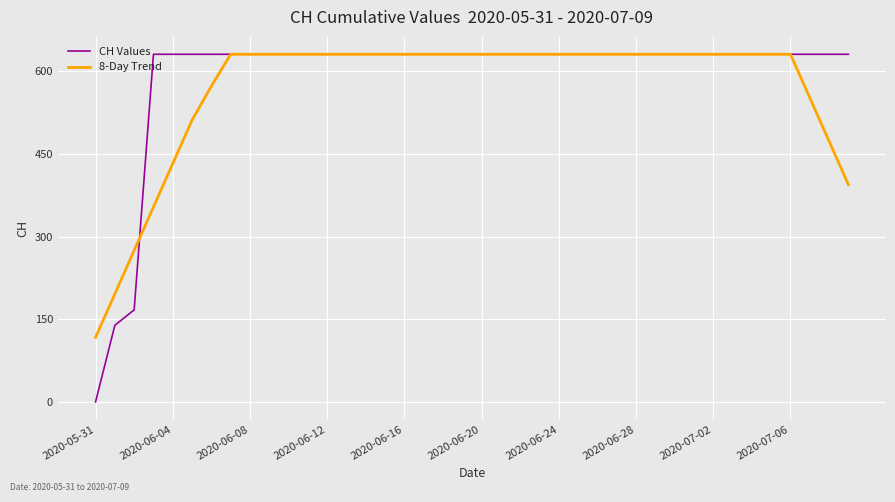

Which series has the largest range (max minus min)?

CH Values